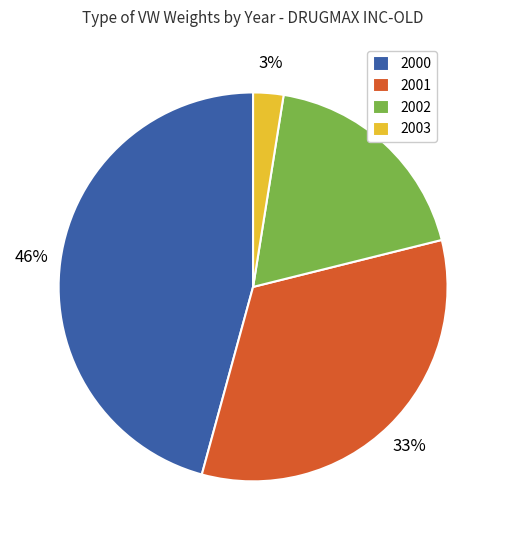

Do 2000 and 2002 together represent more than half of the pie?

Yes